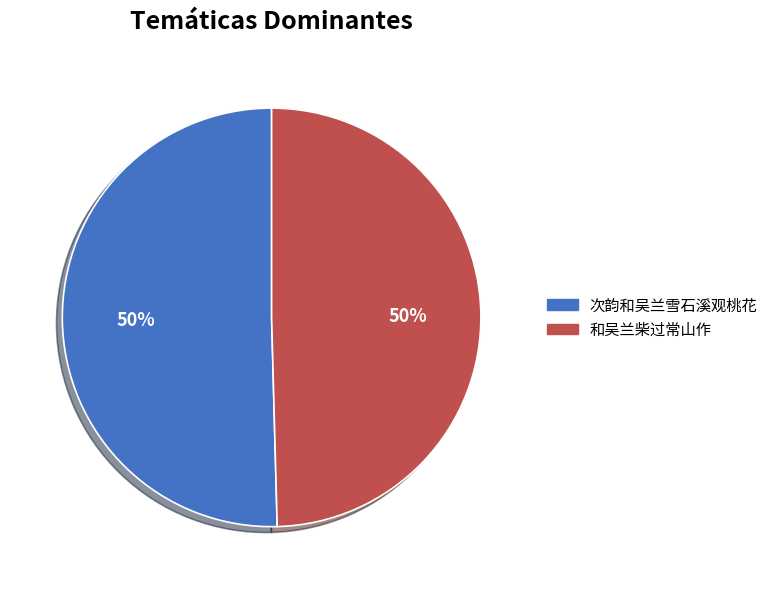

To the nearest percent, what is the average slice percentage?

50%